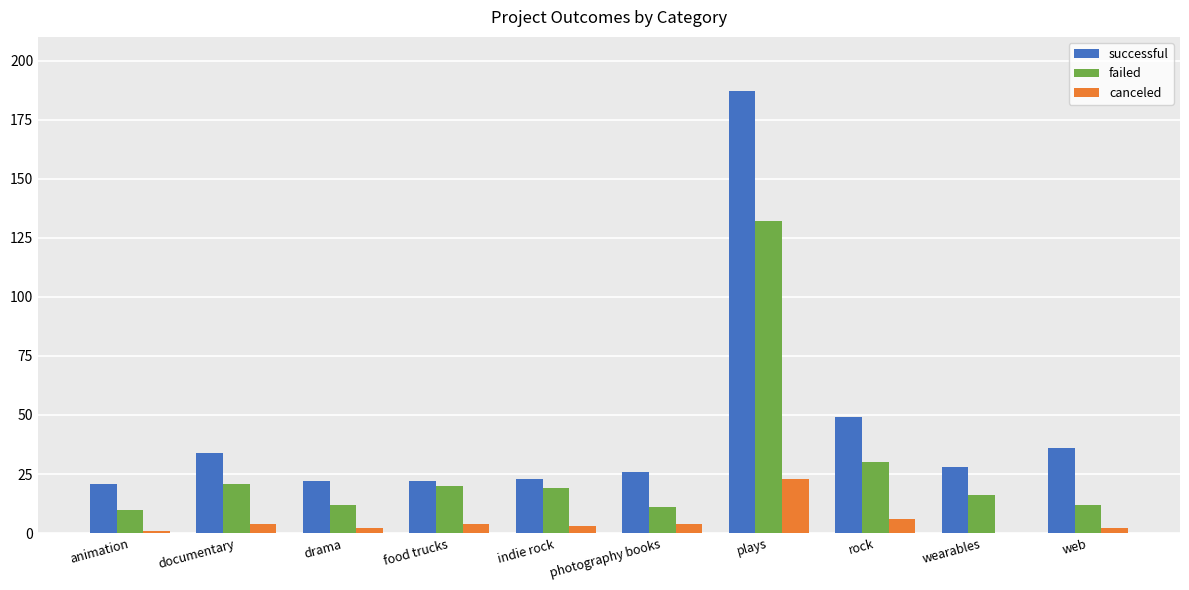

Count the number of data series in this chart.

3